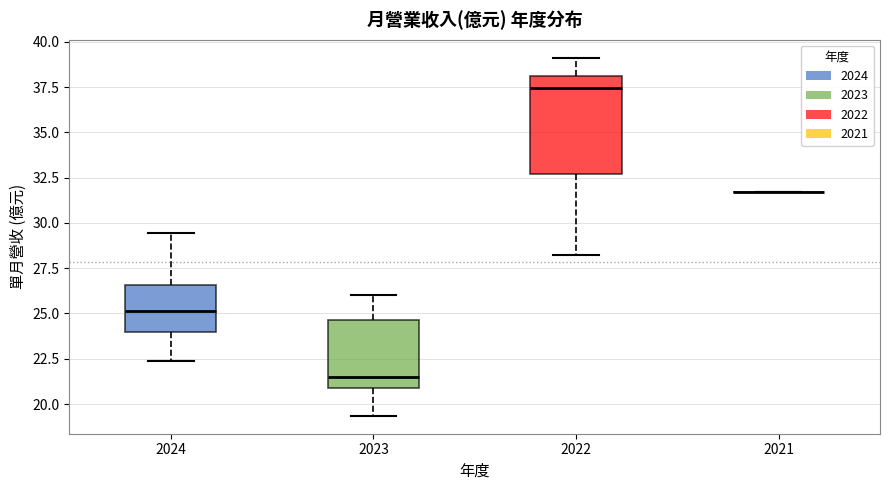

Which box is the tallest, from its lower edge to its upper edge?

2022